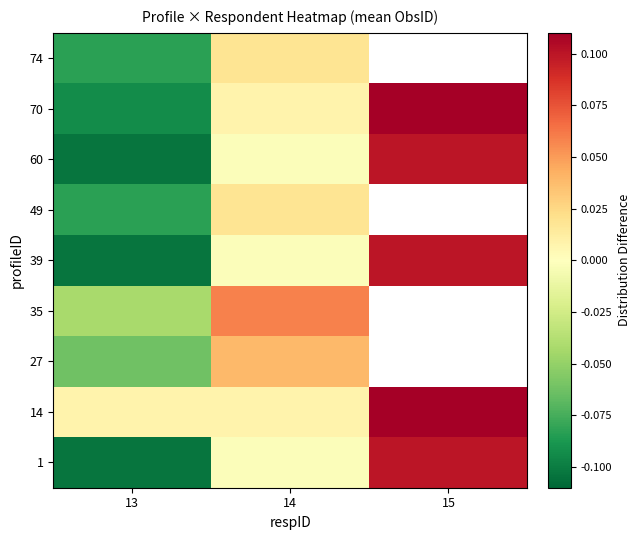

How many categories are shown in the chart?

3